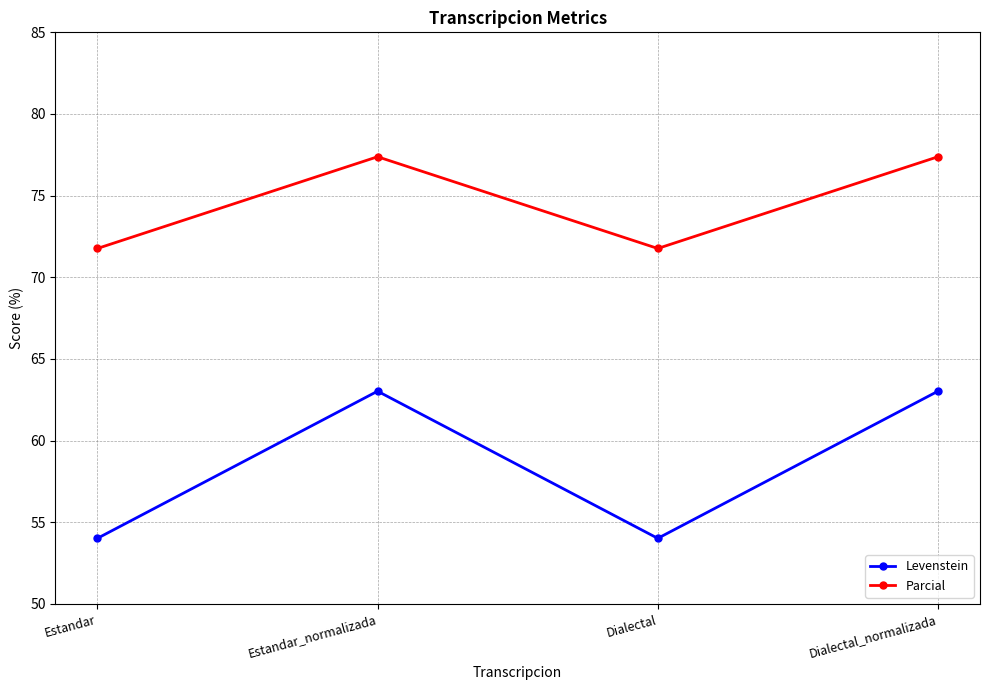

How many data points in Levenstein are less than 63?

2